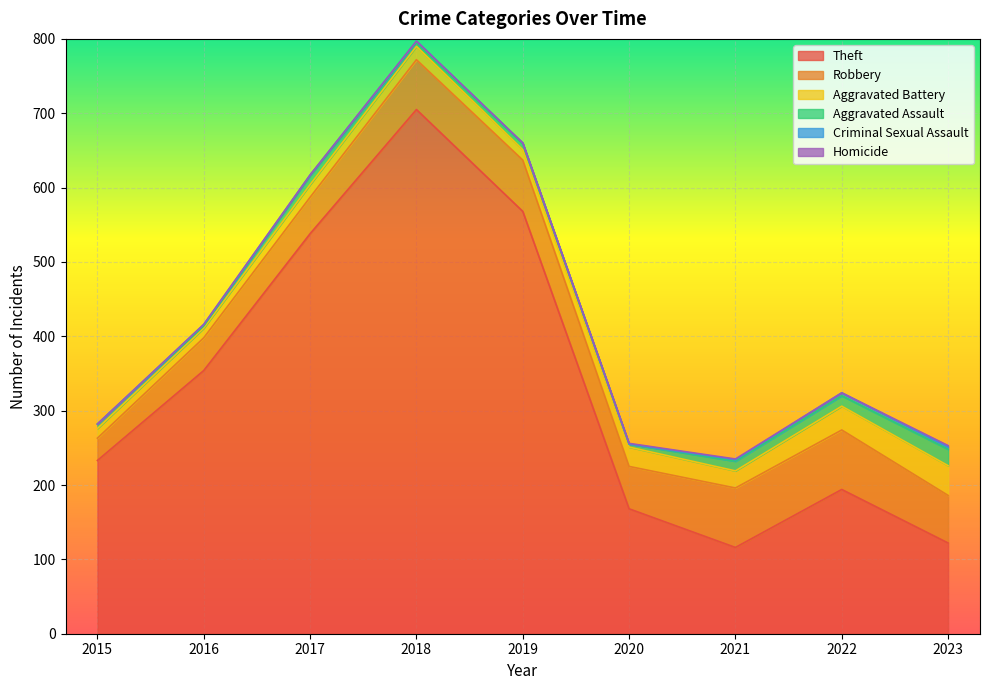

True or false: Theft has a value of 626 at 2016.

False